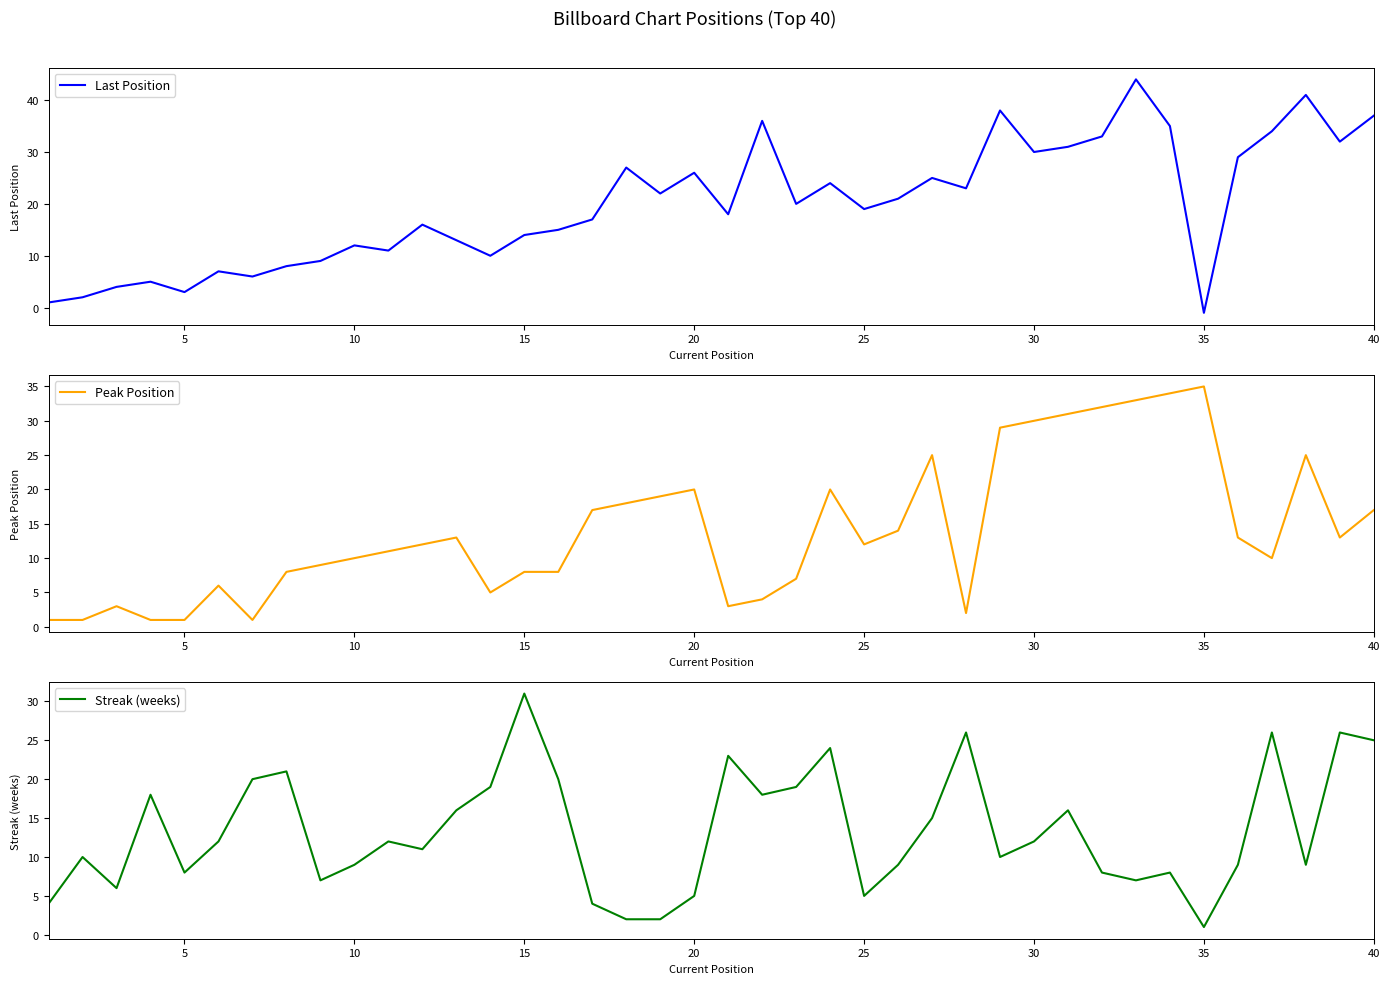

After their last crossing, which series has the higher values: Streak (weeks) or Last Position?

Last Position